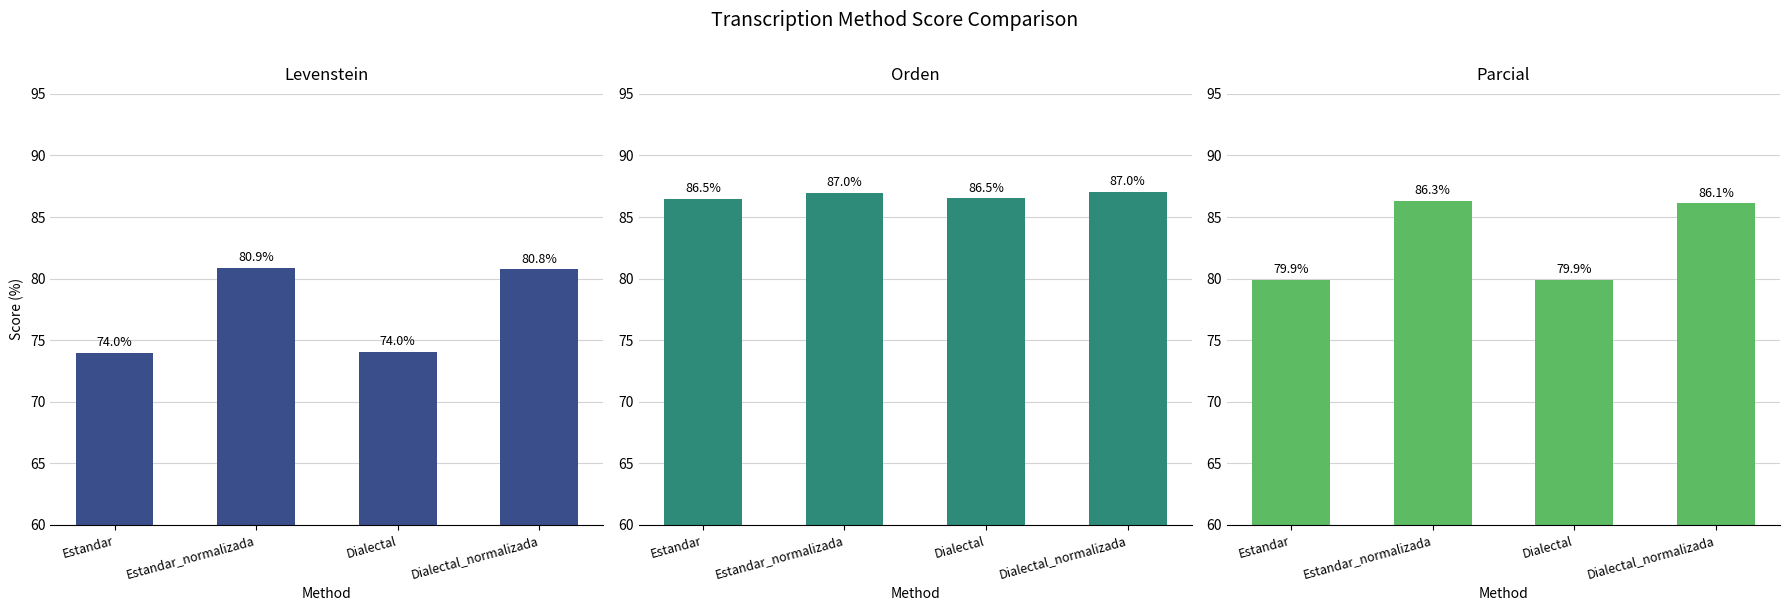

Between Estandar and Dialectal_normalizada, which is larger?

Dialectal_normalizada